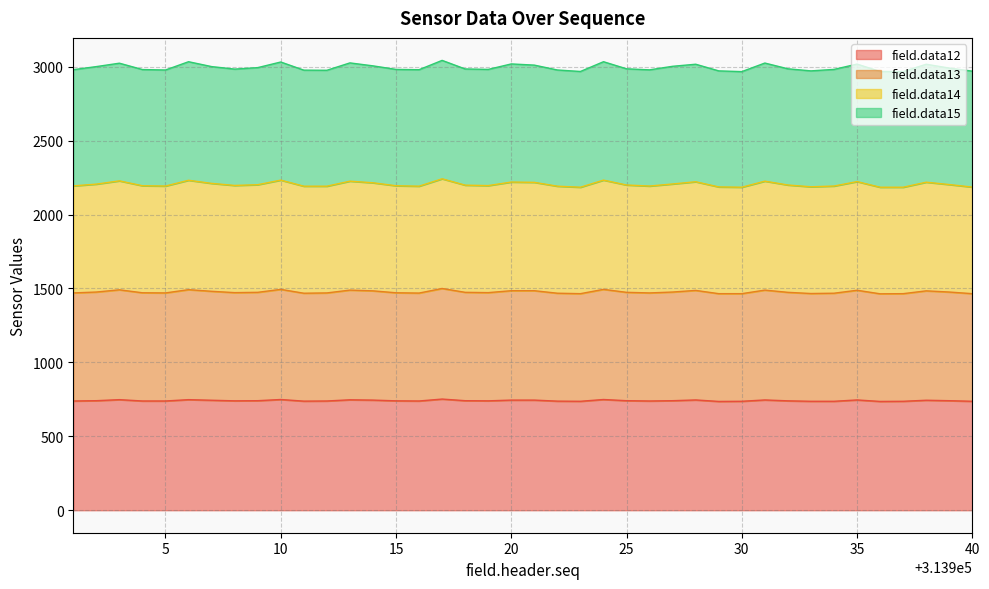

True or false: field.data13 and field.data14 cross at least once.

False